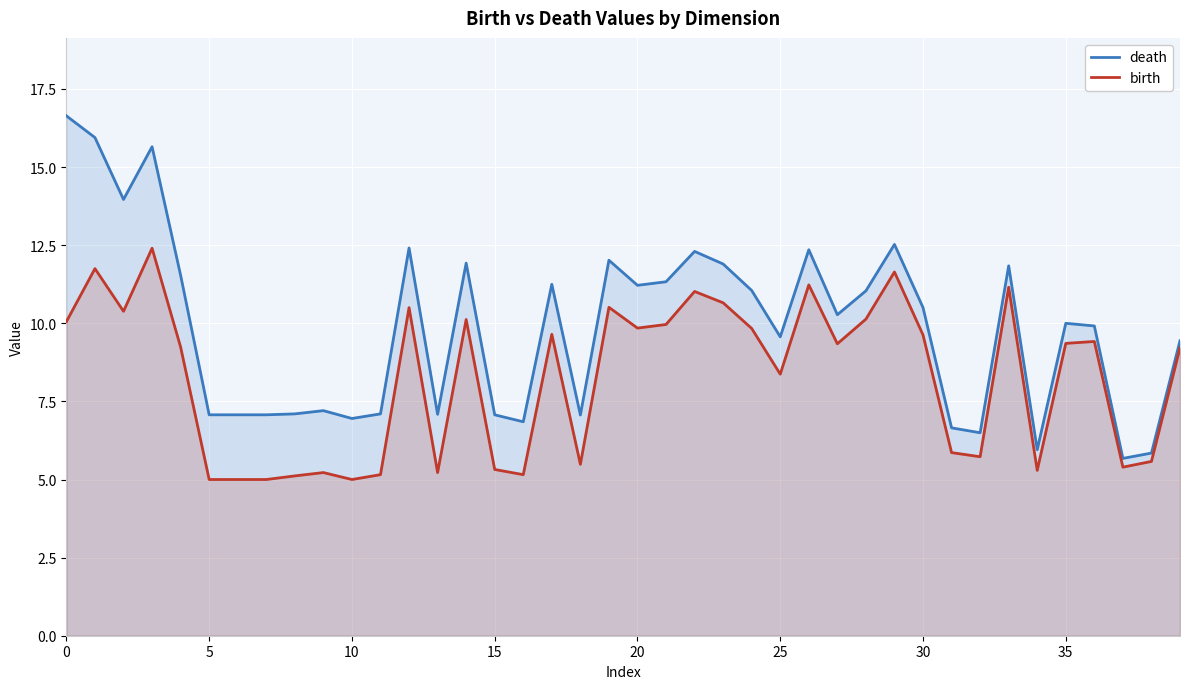

Which series has the largest range (max minus min)?

death